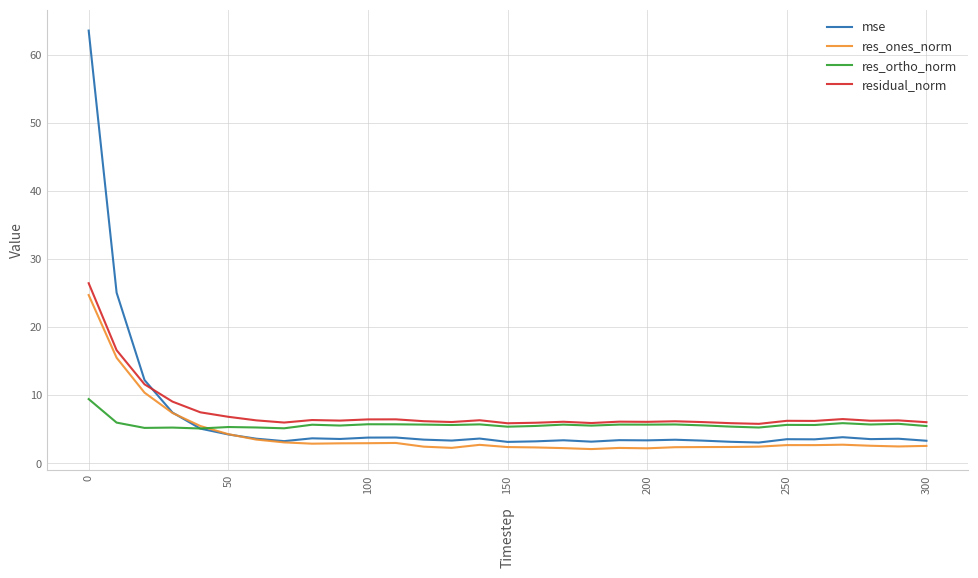

Which series has the largest range (max minus min)?

mse